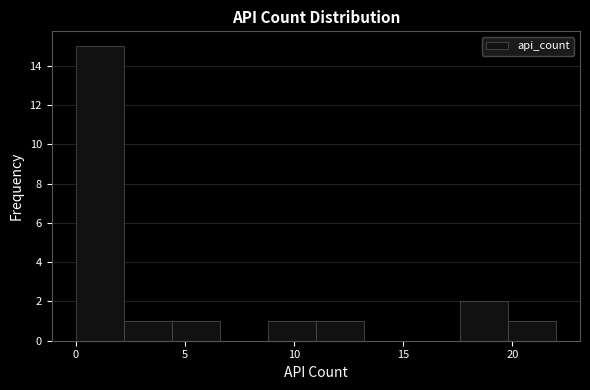

Reading left to right, transcribe this chart: for each bar, give the range it covers on the x-axis and its height. Neither the bar edges nor the heights are printed on the chart, so give them approximately, as read against the axes.

0.0 to 2.2: 15
2.2 to 4.4: 1
4.4 to 6.6: 1
6.6 to 8.8: 0
8.8 to 11.0: 1
11.0 to 13.2: 1
13.2 to 15.4: 0
15.4 to 17.6: 0
17.6 to 19.8: 2
19.8 to 22.0: 1